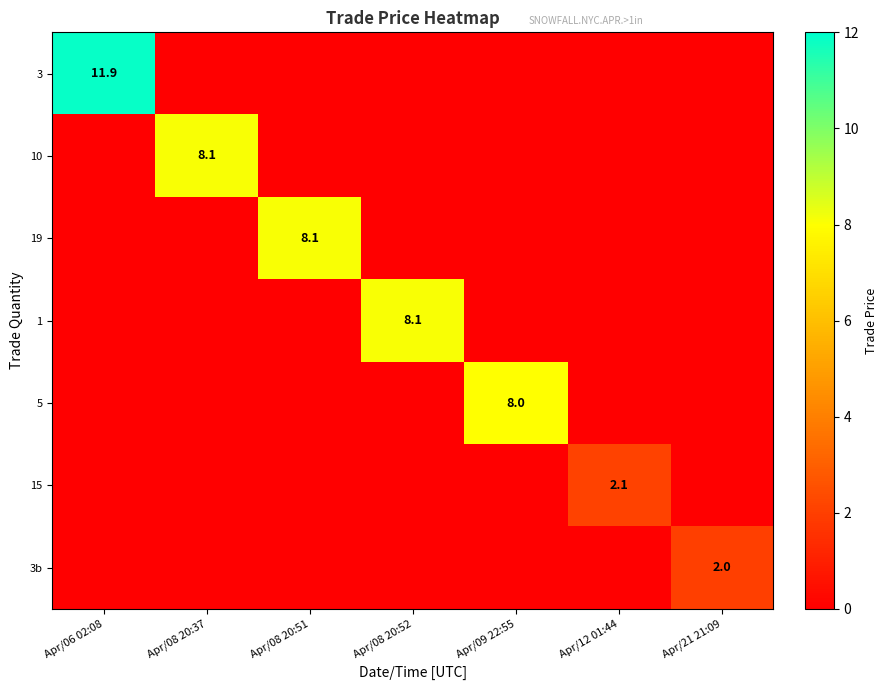

What is the difference between the 19 values at Apr/08 20:37 and Apr/08 20:51?

8.1